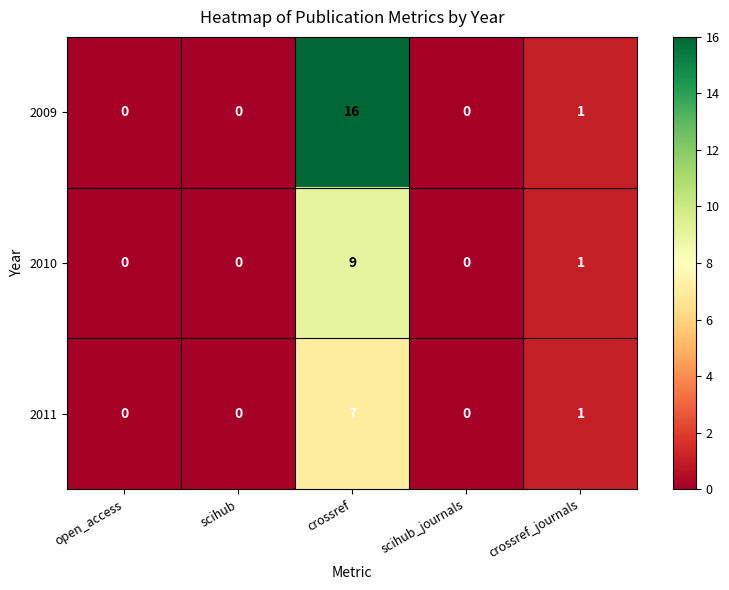

Is it true that 2011 equals 0 at open_access?

True